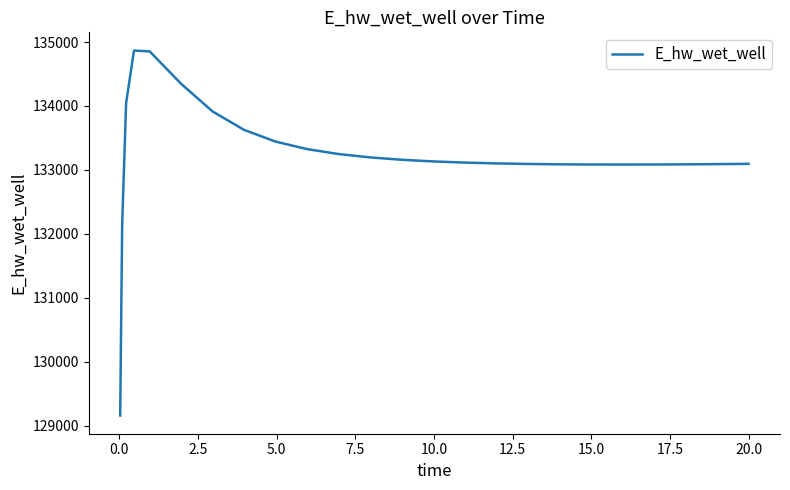

What is the difference between the maximum and minimum values?

5707.3